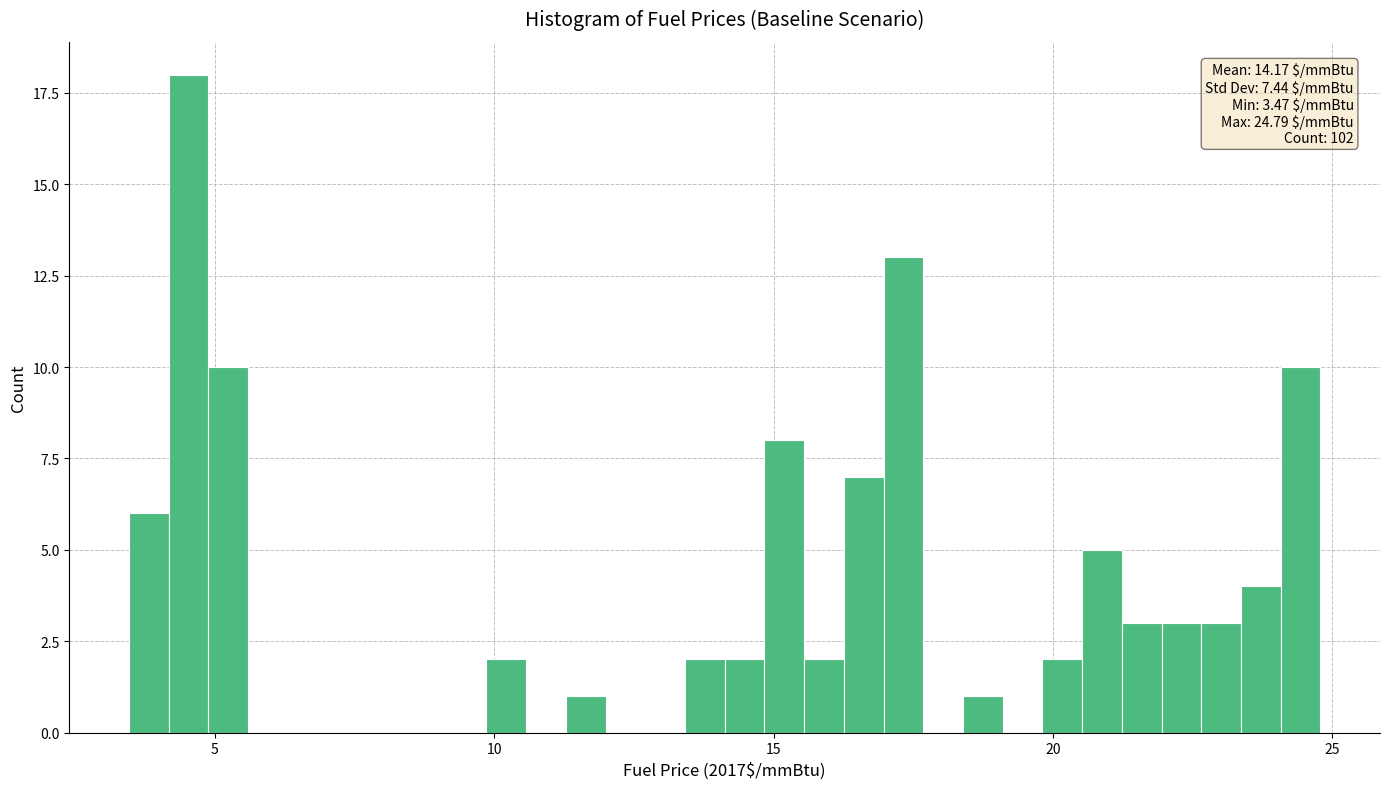

Read against the x-axis, roughly where is the centre of the tallest bar?

4.5